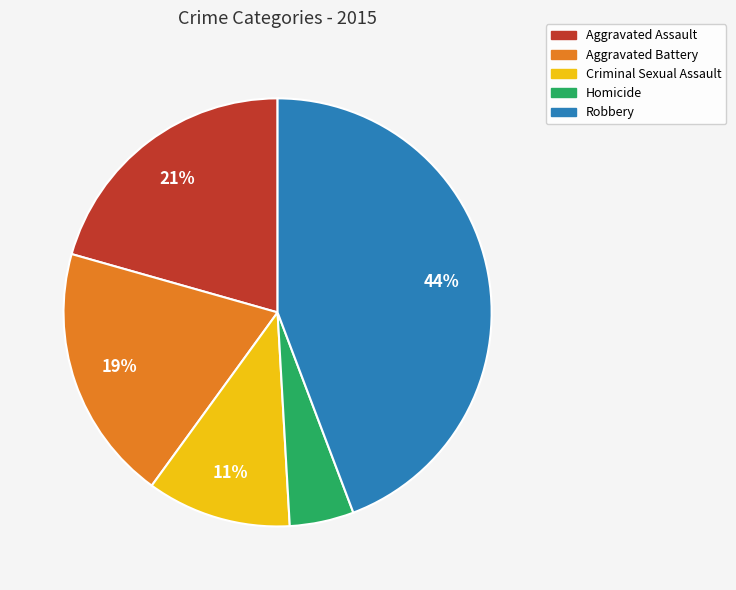

What is the ratio of the value at Aggravated Assault to the value at Criminal Sexual Assault?

1.9